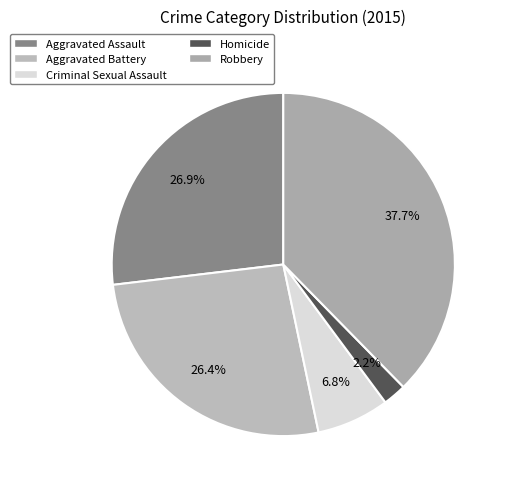

True or false: Aggravated Battery accounts for 35% of the total.

False